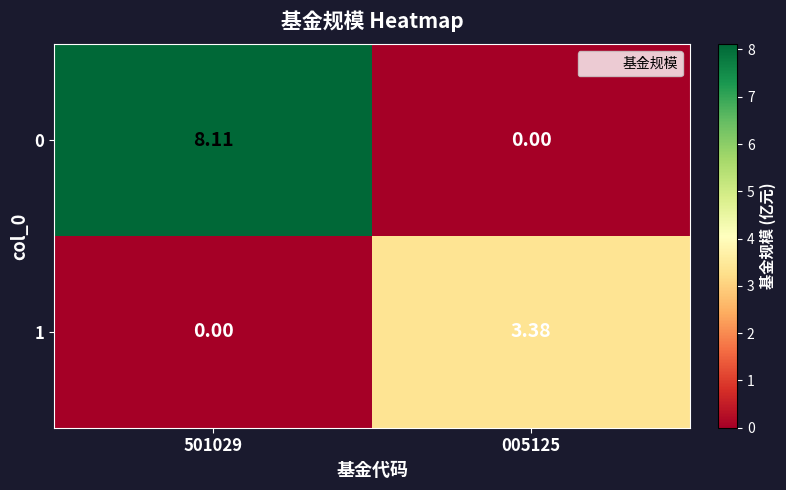

Is the value of 0 at 501029 greater than the value of 1 at 501029?

Yes